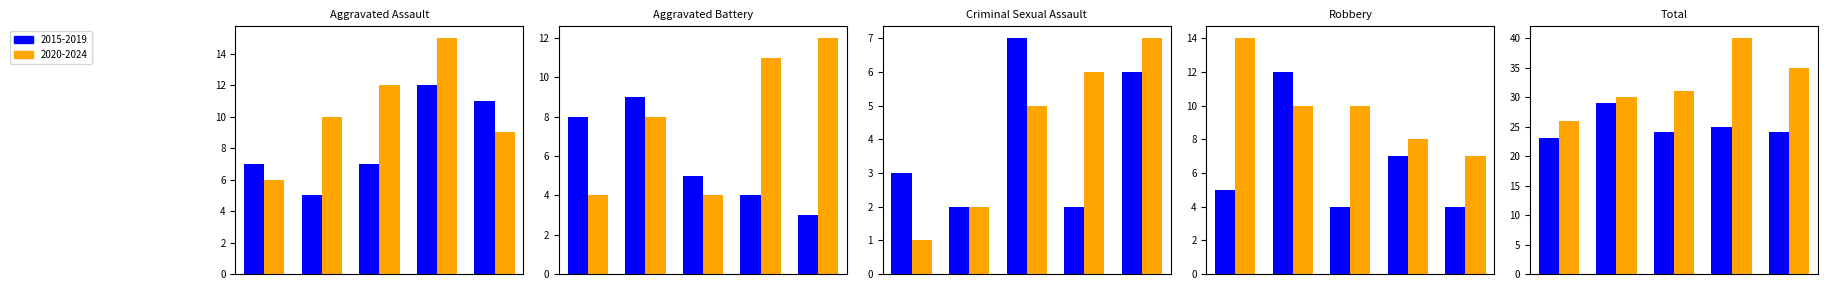

Between 2016 and 2020, which series saw the biggest shift?

Aggravated Battery